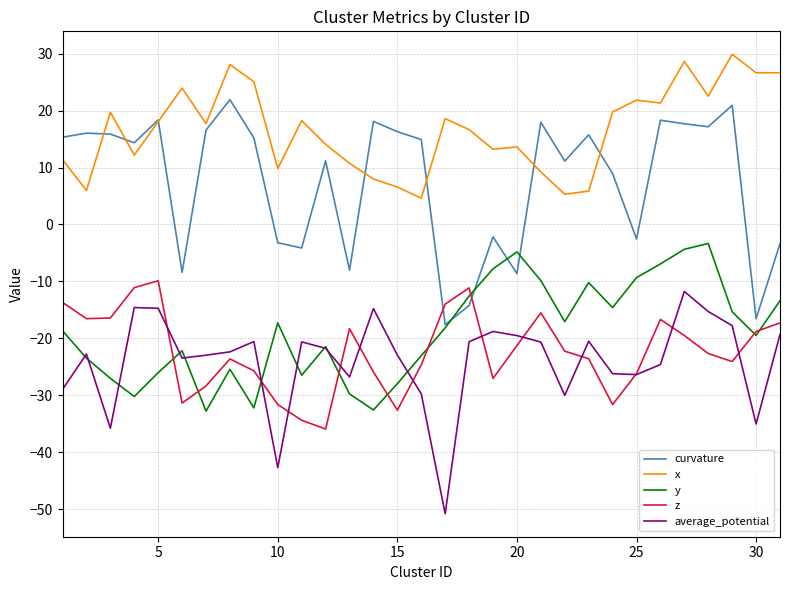

What is the greatest value displayed?

29.9